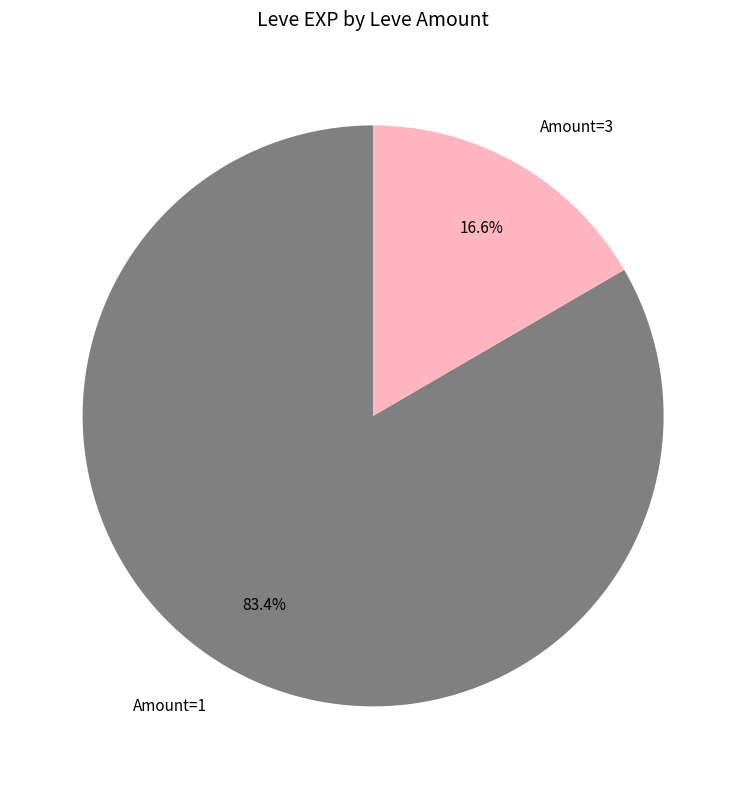

Which has a higher value, Amount=3 or Amount=1?

Amount=1